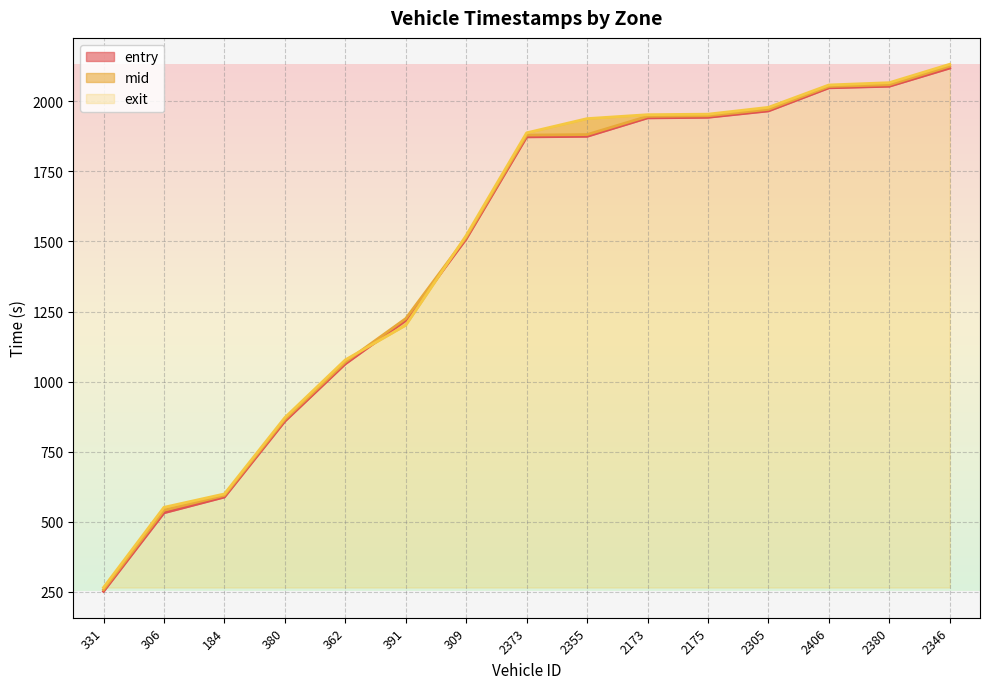

What is the sum of the entry values at 2173 and 2346?

4059.3